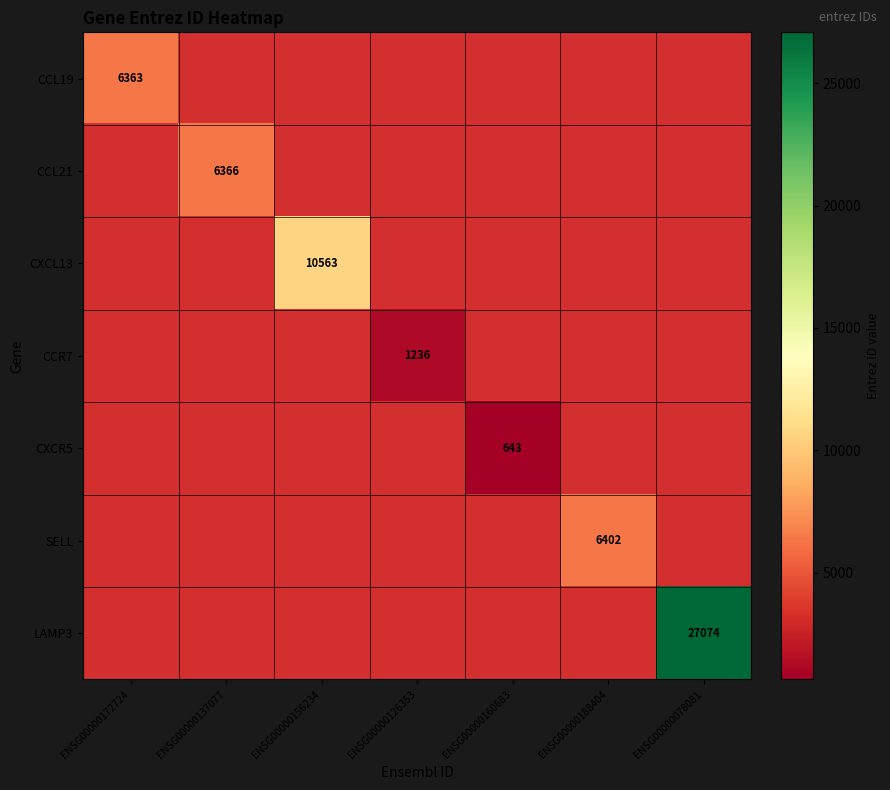

The CCR7 series shows 1236 at ENSG00000126353. True or false?

True